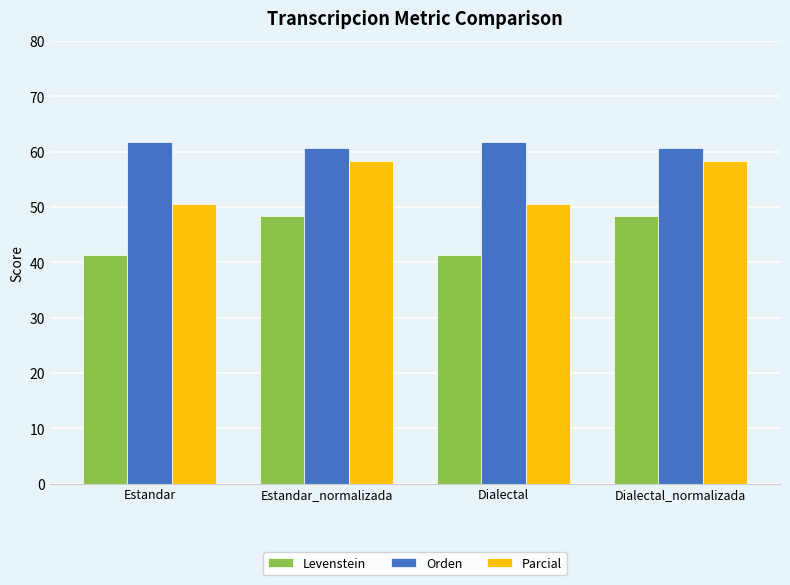

Reading left to right, list all the values displayed in this chart.

Levenstein: 41.3	48.4	41.3	48.4
Orden: 61.7	60.6	61.7	60.6
Parcial: 50.6	58.3	50.6	58.3